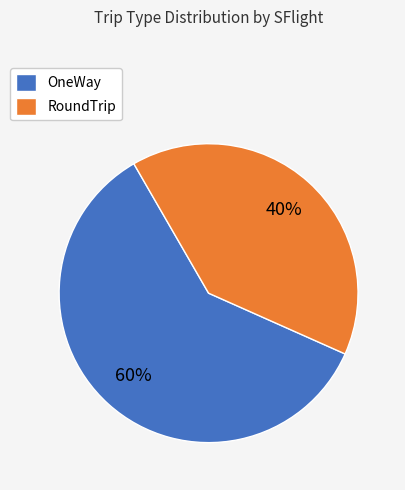

To the nearest percent, what is the difference between the largest and smallest slice percentages?

20%